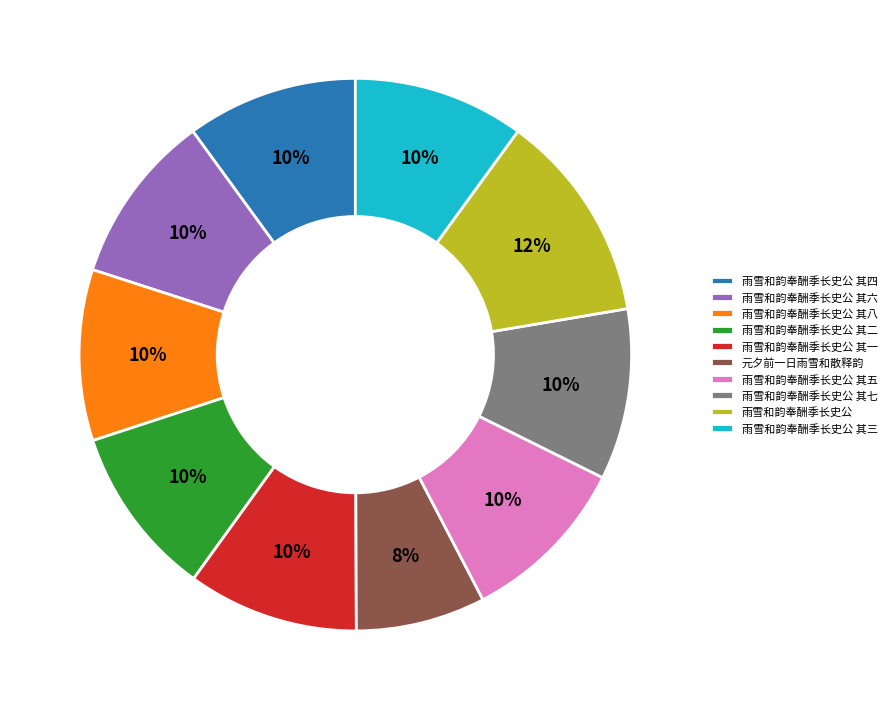

To the nearest percent, what is the average slice percentage?

10%